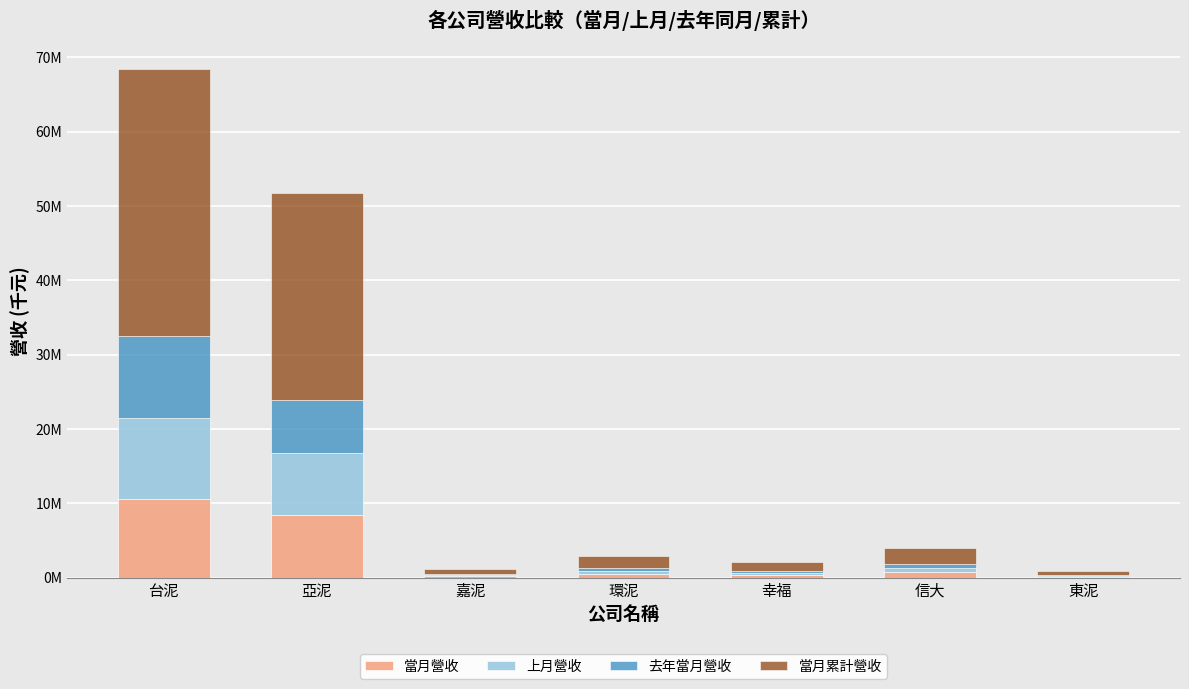

Rank the categories by 去年當月營收 value from highest to lowest.

台泥, 亞泥, 信大, 環泥, 幸福, 嘉泥, 東泥